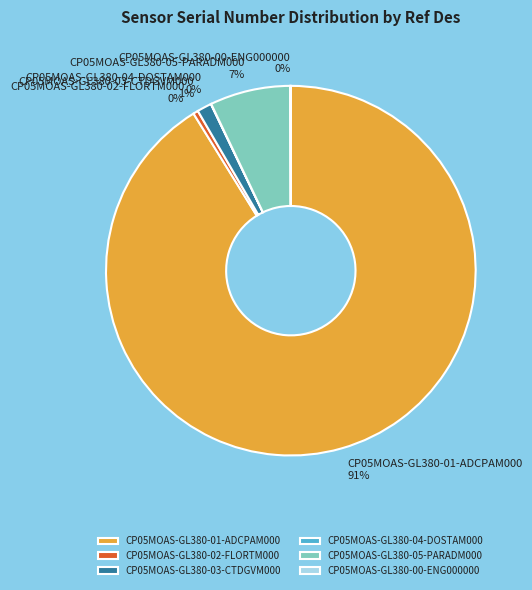

To the nearest percent, what percentage of the pie is CP05MOAS-GL380-05-PARADM000?

7%